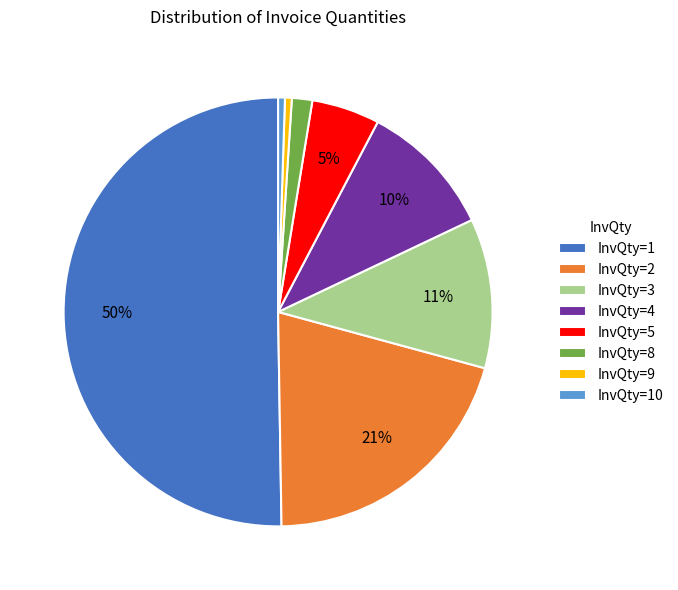

Which category has the biggest portion of the pie?

InvQty=1